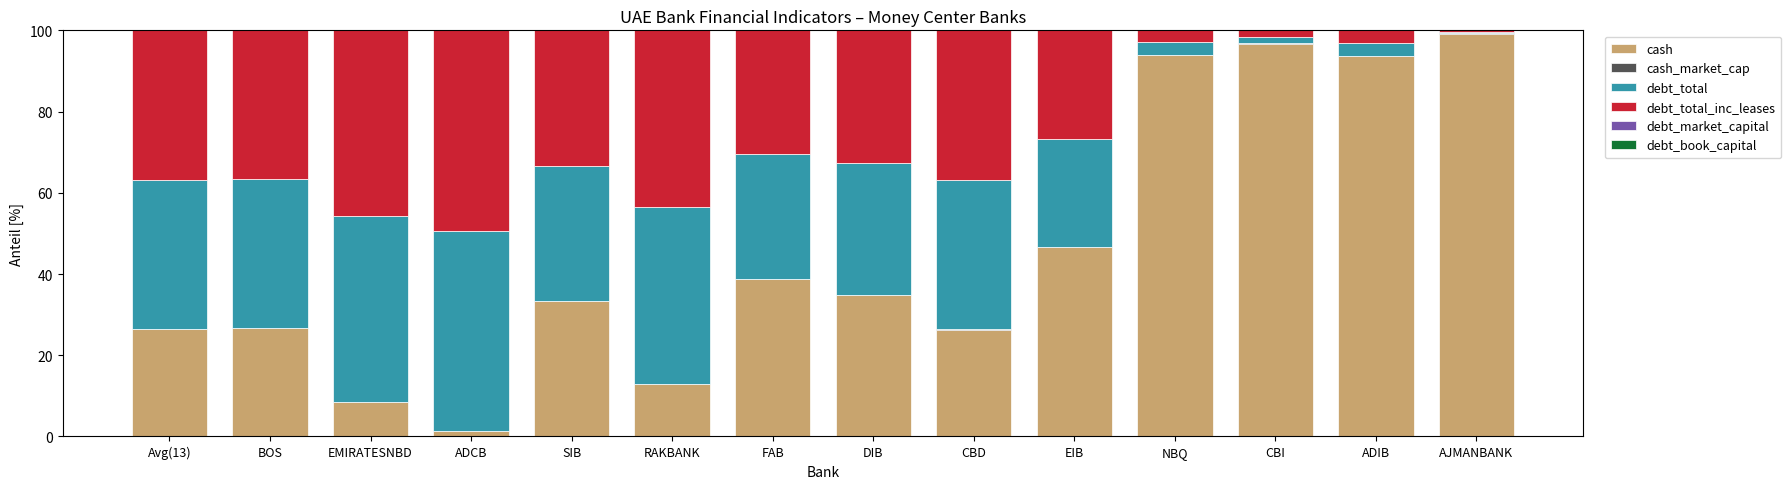

What is the maximum value for cash?

99.1